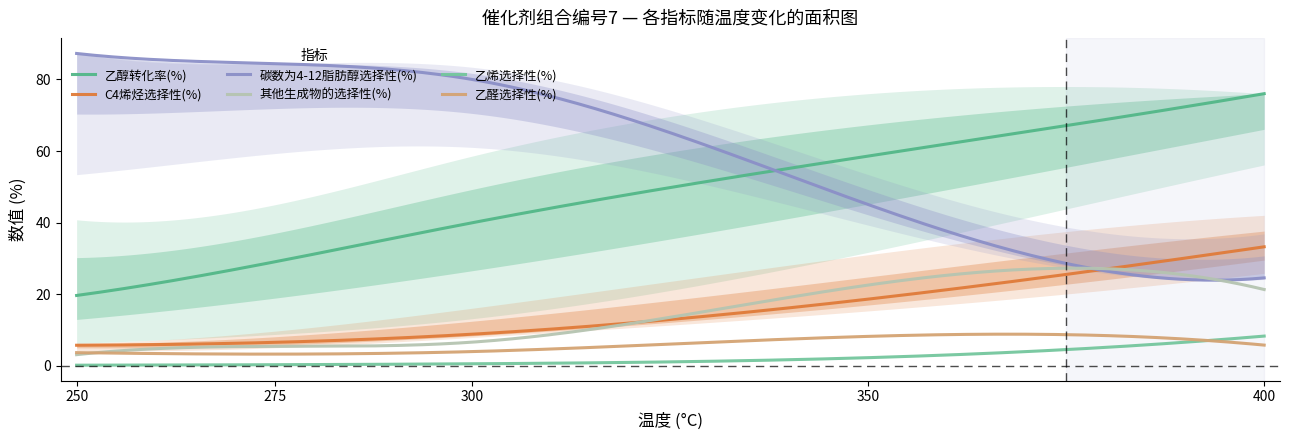

What is the difference between the highest and lowest values at 250?

87.1